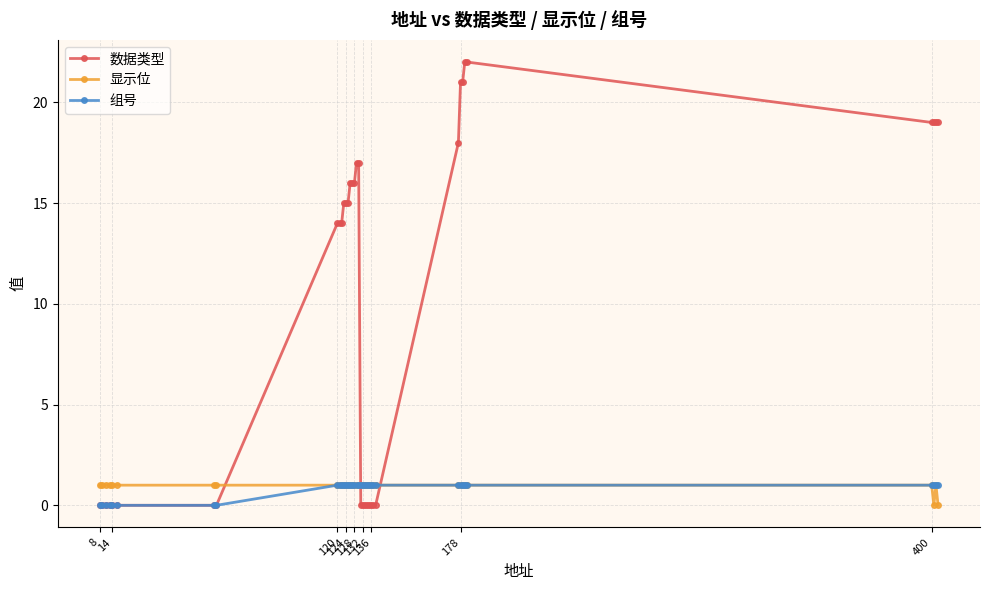

How many series are shown in this chart?

3